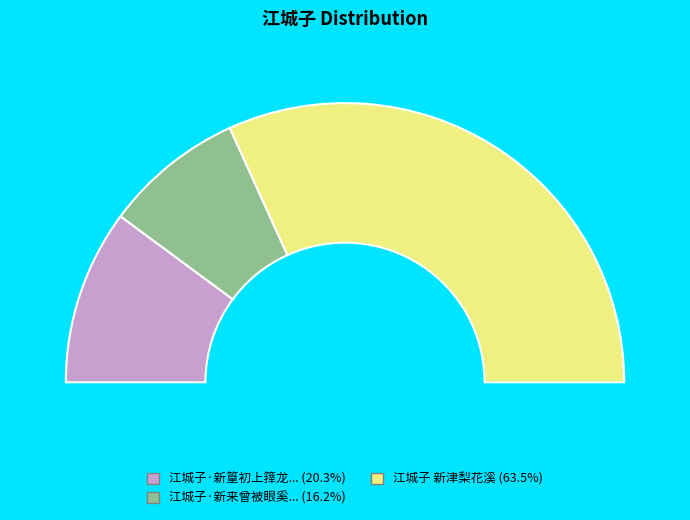

What is the largest slice in the pie chart?

江城子 新津梨花溪